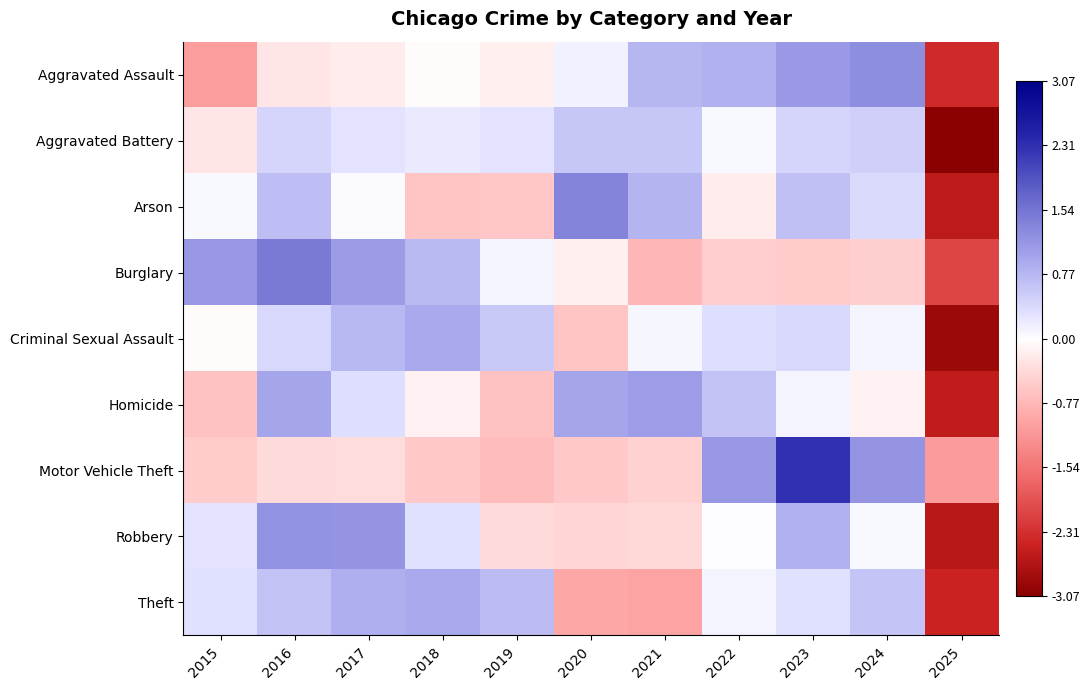

What is the smallest value displayed?

-3.1